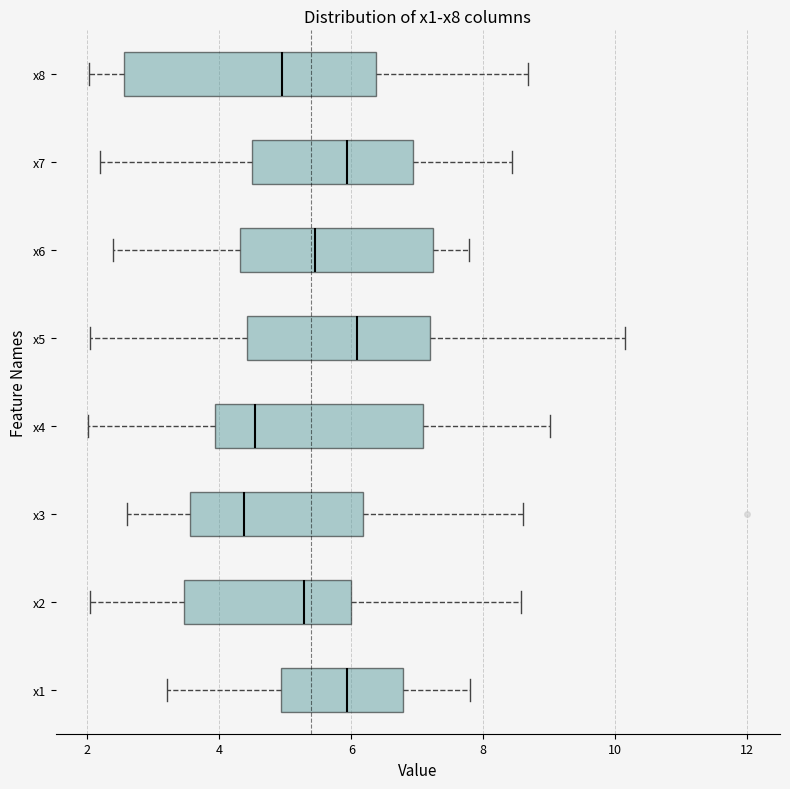

Where does the right whisker of the box for x6 end on the x-axis? The values are not printed on the chart, so give them approximately, as read against the axis.

7.8